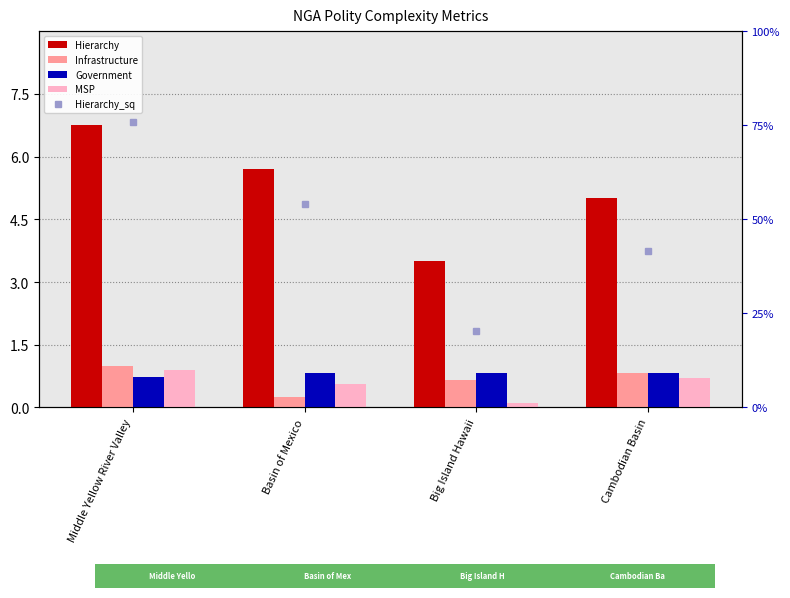

What is the total value across all series at Basin of Mexico?

39.8